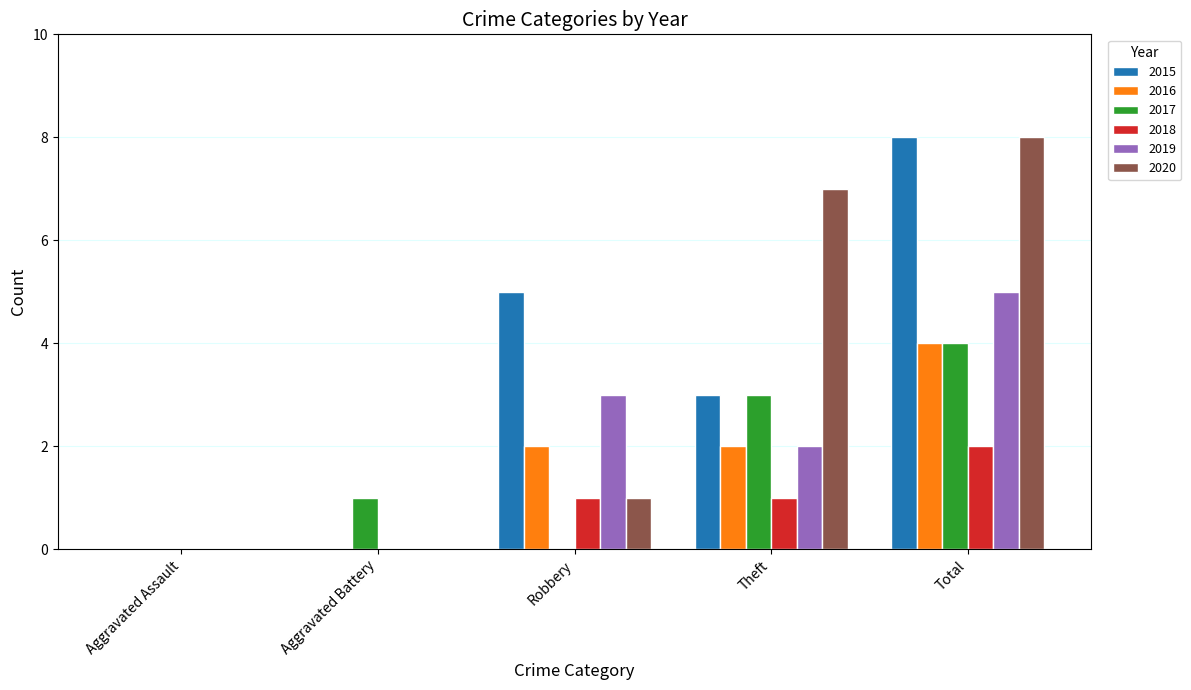

Between Aggravated Assault and Robbery, which series saw the biggest shift?

2015